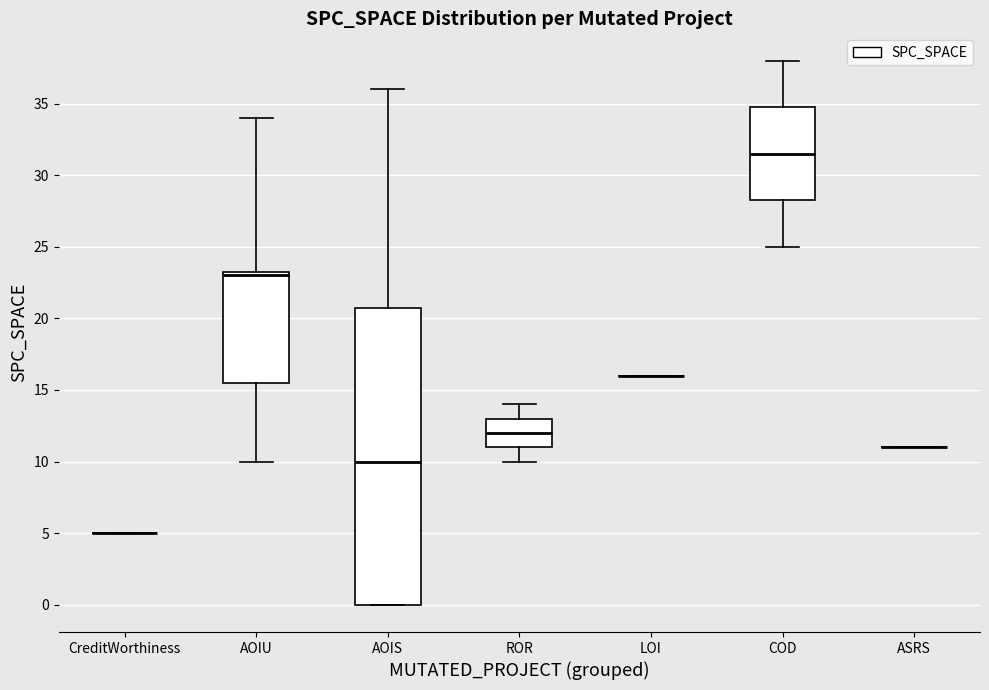

Reading left to right, read every box against the y-axis: the position of its median line, the range the box covers, and the ends of its whiskers. The values are not printed on the chart, so give them approximately, as read against the axis.

CreditWorthiness: box collapsed to a line at 5.0, whiskers 5.0 to 5.0
AOIU: median 23.0, box 15.5 to 23.5, whiskers 10.0 to 34.0
AOIS: median 10.0, box 0.0 to 21.0, whiskers 0.0 to 36.0
ROR: median 12.0, box 11.0 to 13.0, whiskers 10.0 to 14.0
LOI: box collapsed to a line at 16.0, whiskers 16.0 to 16.0
COD: median 31.5, box 28.5 to 35.0, whiskers 25.0 to 38.0
ASRS: box collapsed to a line at 11.0, whiskers 11.0 to 11.0